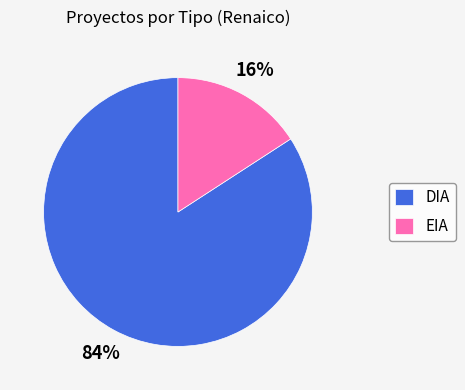

True or false: EIA accounts for 9% of the total.

False